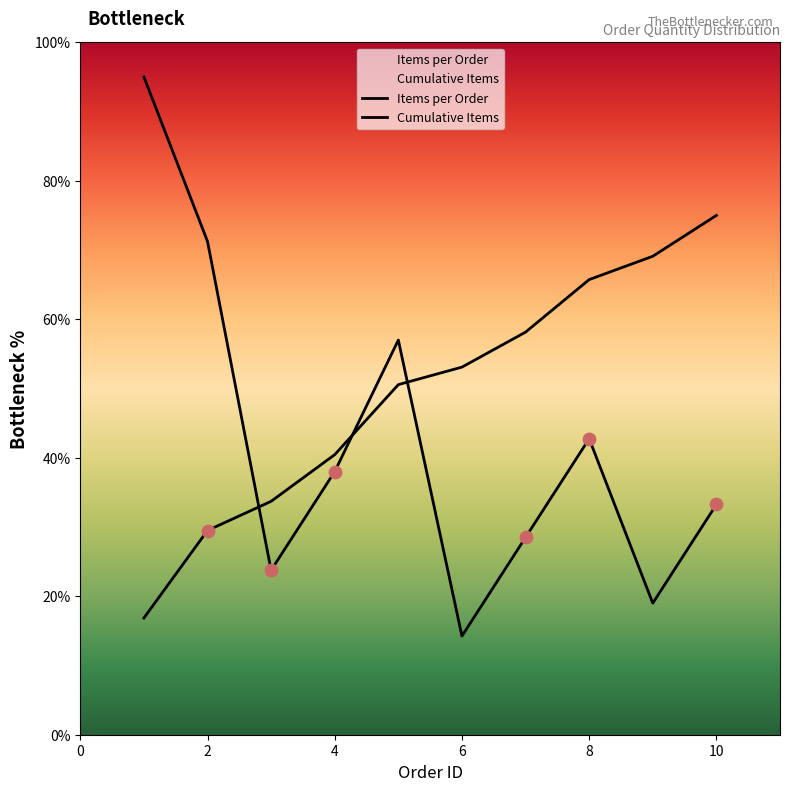

What is the change in value from 7 to 8?

+7.6